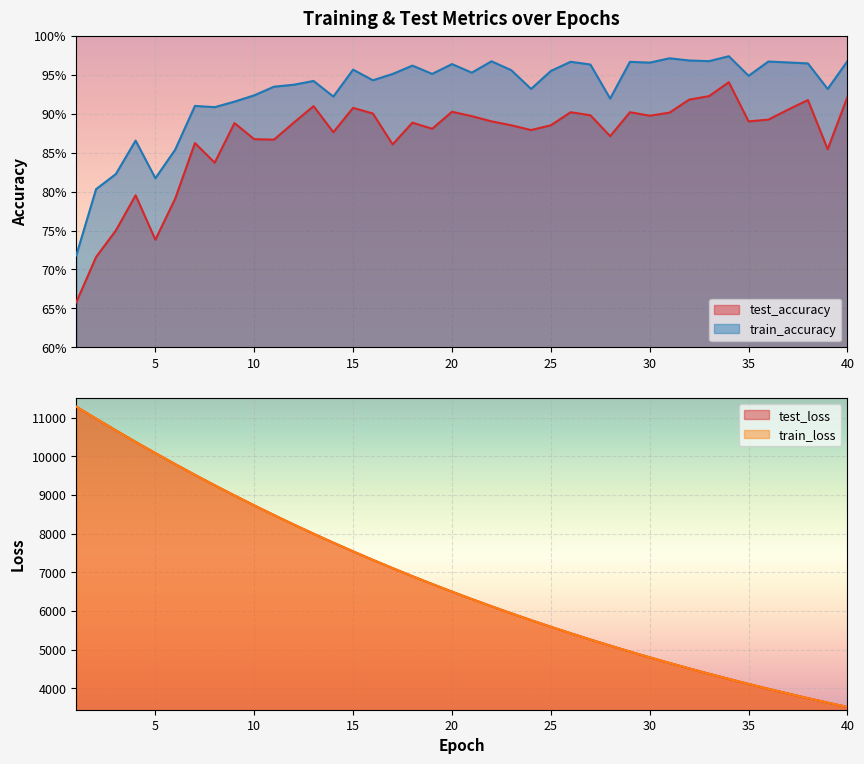

How many lines are shown in the chart?

4